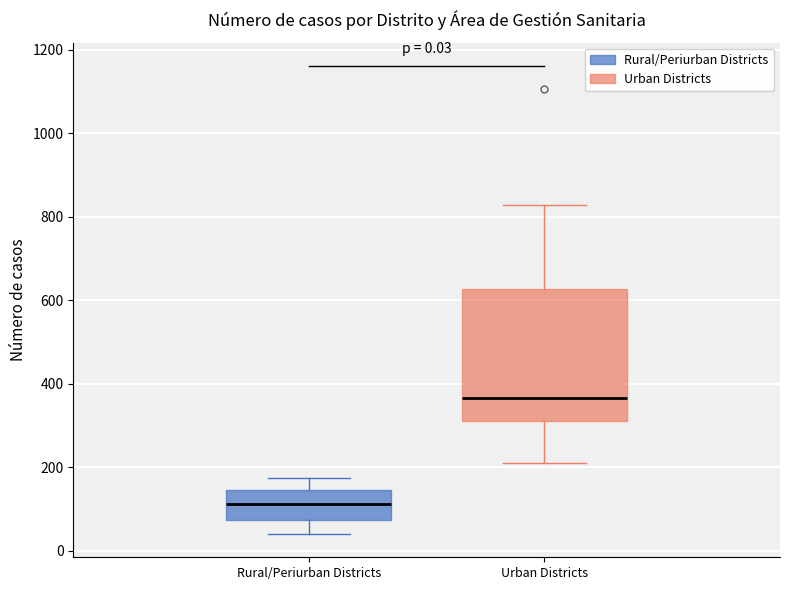

Comparing the boxes themselves (not the whiskers), which one is the tallest?

Urban Districts